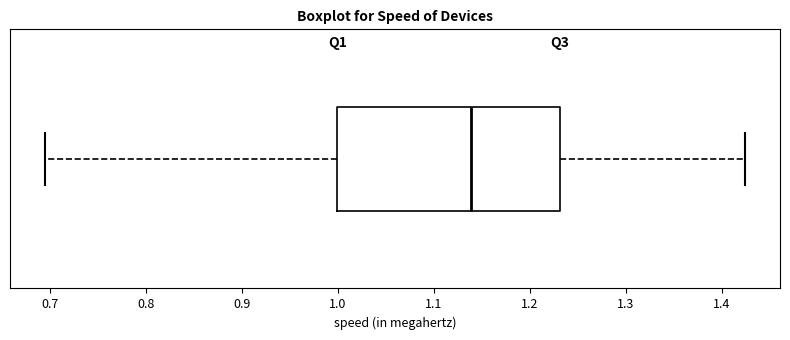

Transcribe this box plot: give where the median line is, the range the box spans, and where the two whiskers end, as read against the x-axis. The values are not printed on the chart, so give them approximately, as read against the axis.

median 1.14, box 1.00 to 1.23, whiskers 0.70 to 1.42